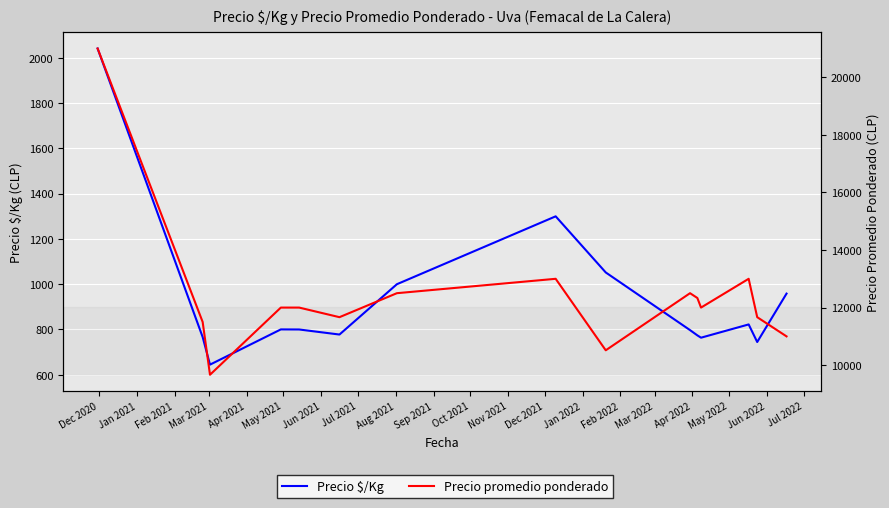

How many lines are shown in the chart?

2